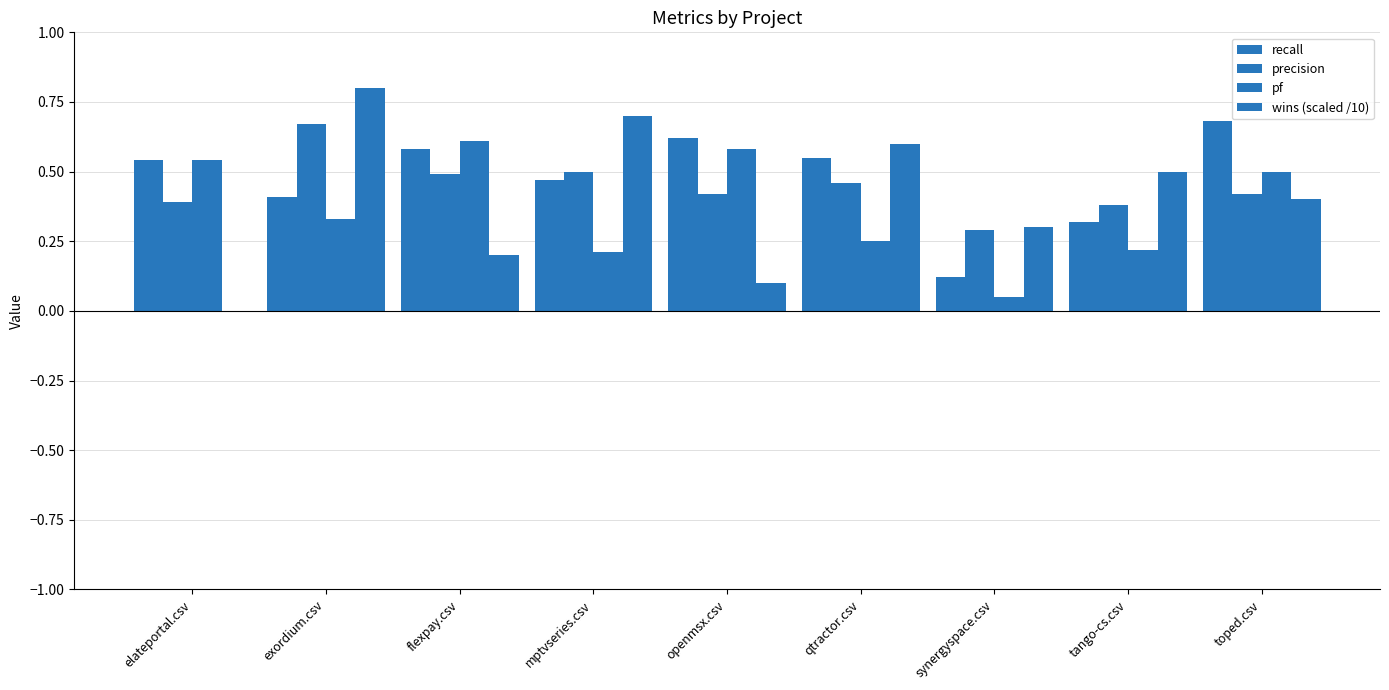

How many values in wins (scaled /10) are above zero?

8